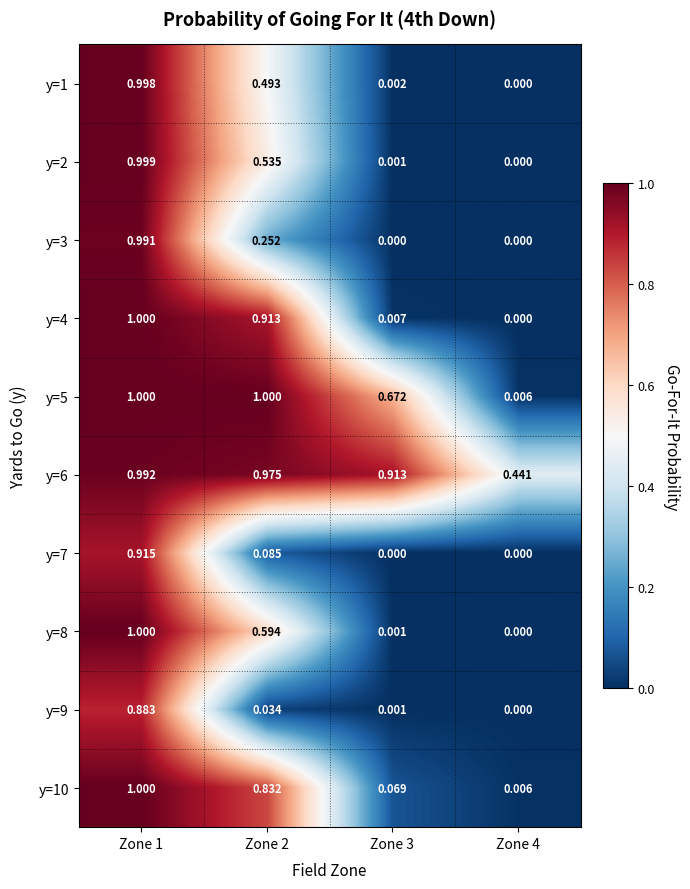

Is the value of y=2 at Zone 4 greater than the value of y=6 at Zone 2?

No